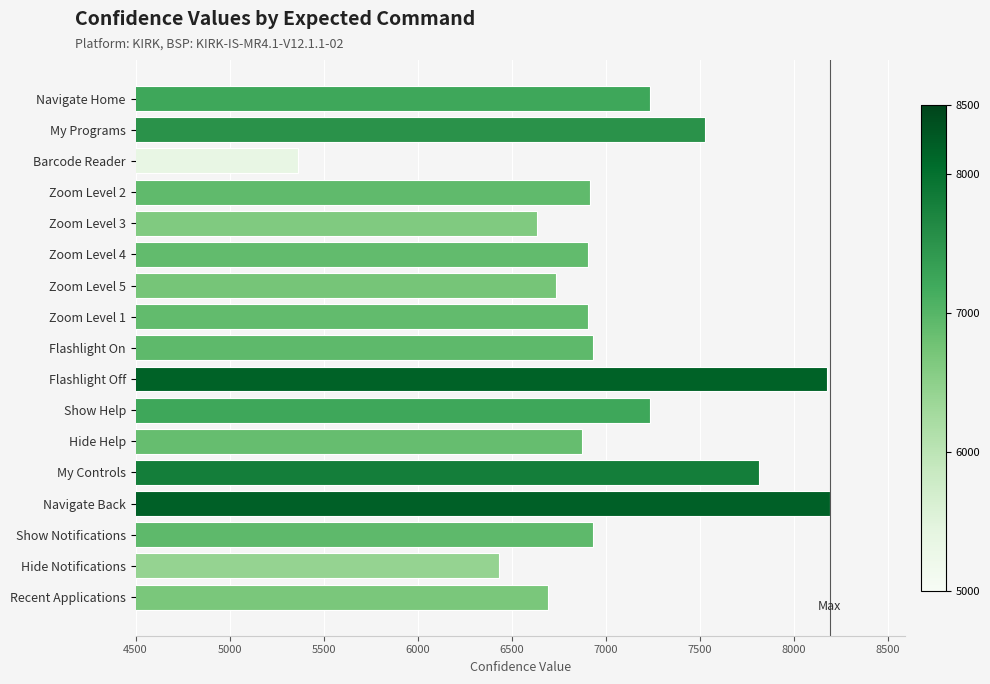

What is the sum of the values at Barcode Reader and Navigate Home?

12597